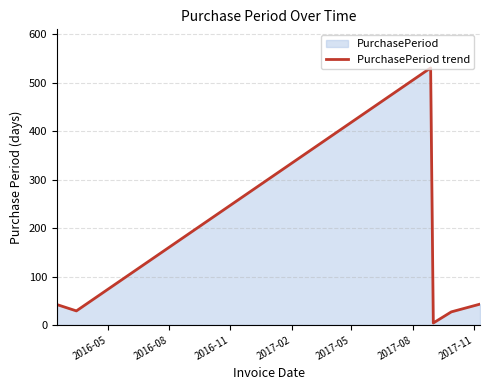

What is the greatest value displayed?

531